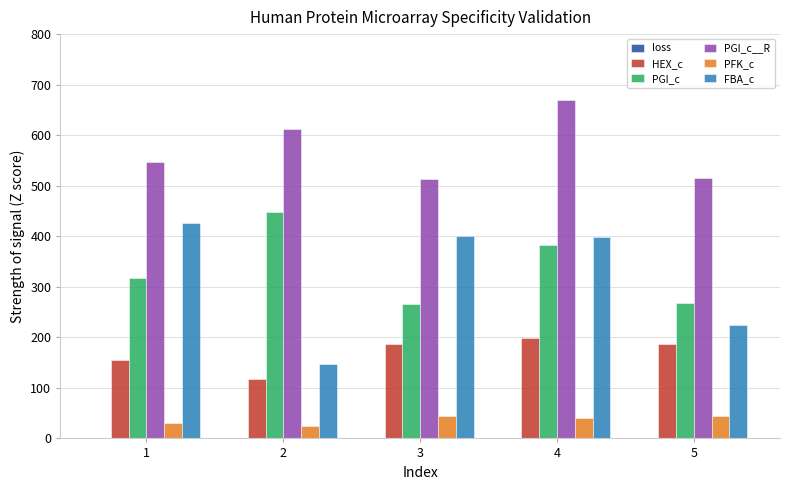

Which series has the largest total across all categories?

PGI_c__R